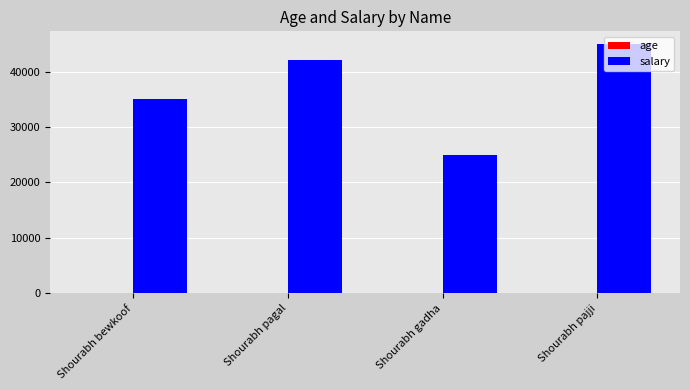

Which label corresponds to the largest value in the chart?

Shourabh pajji